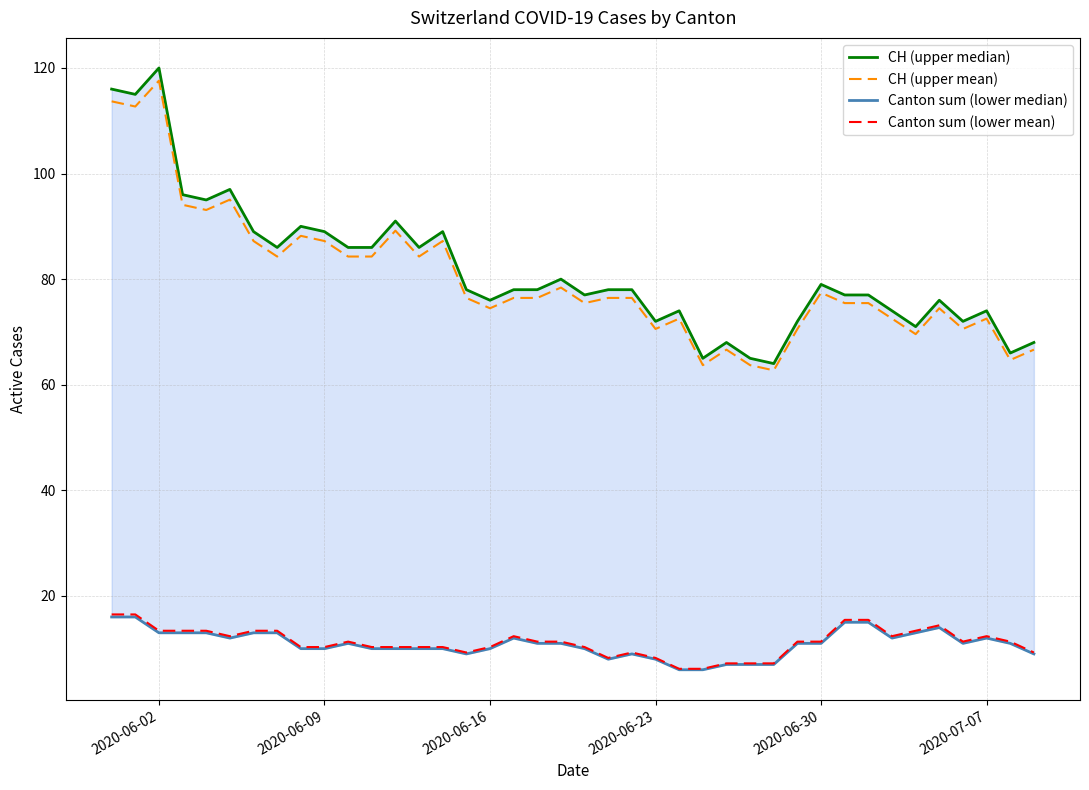

What are all the series names shown in the legend?

CH (upper median), CH (upper mean), Canton sum (lower median), Canton sum (lower mean)